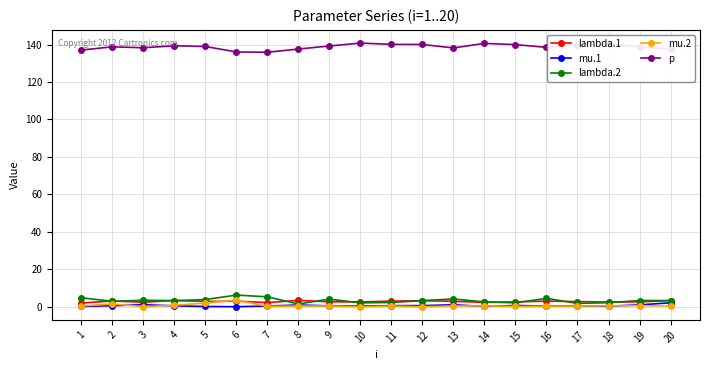

What is the sum of the p values at 15 and 20?

277.4